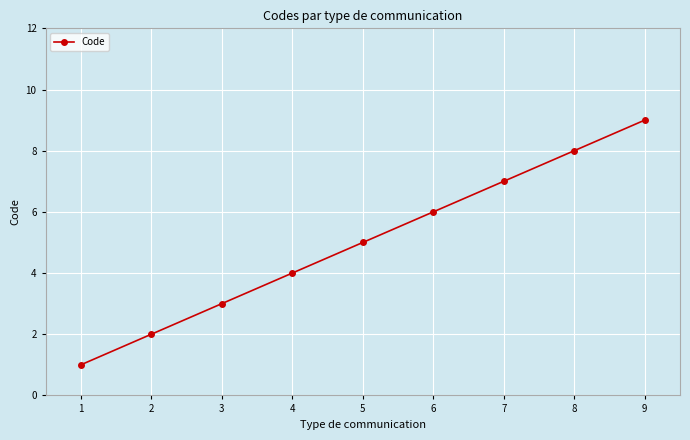

The value at 4 is 6. True or false?

False